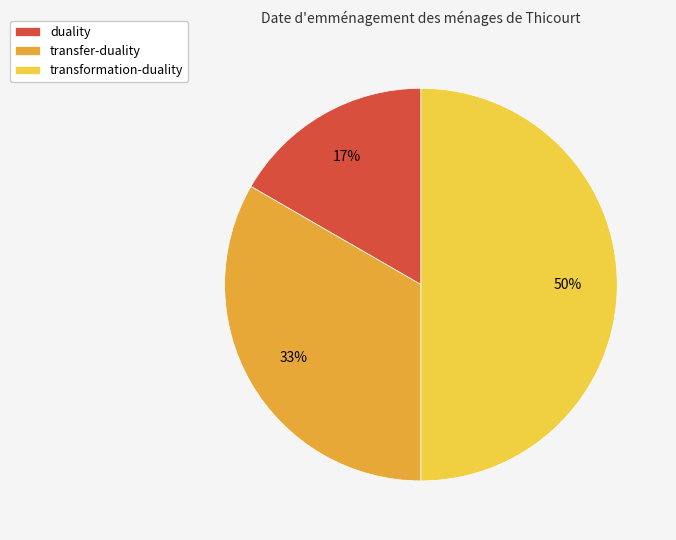

Rank the categories by value from lowest to highest.

duality, transfer-duality, transformation-duality